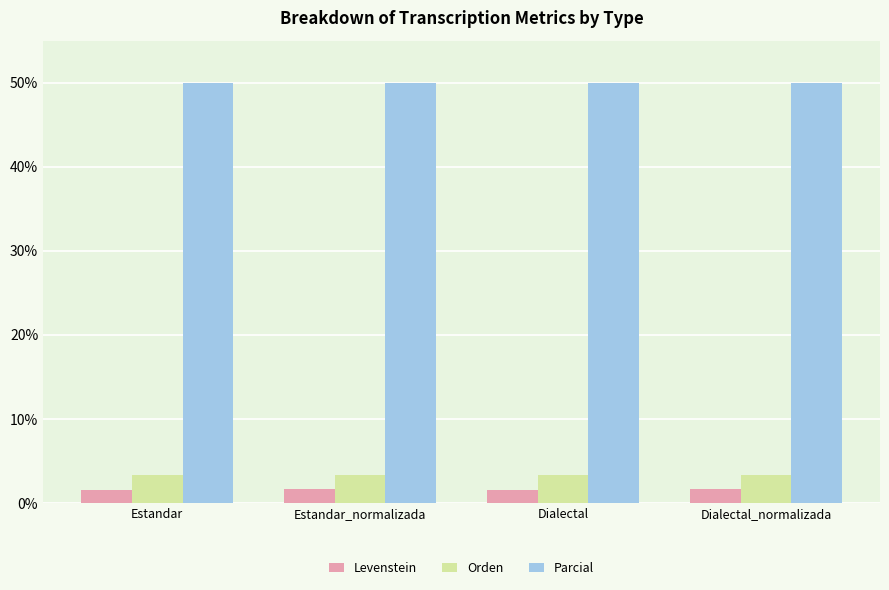

The value of Parcial at Estandar_normalizada is 71.8. True or false?

False